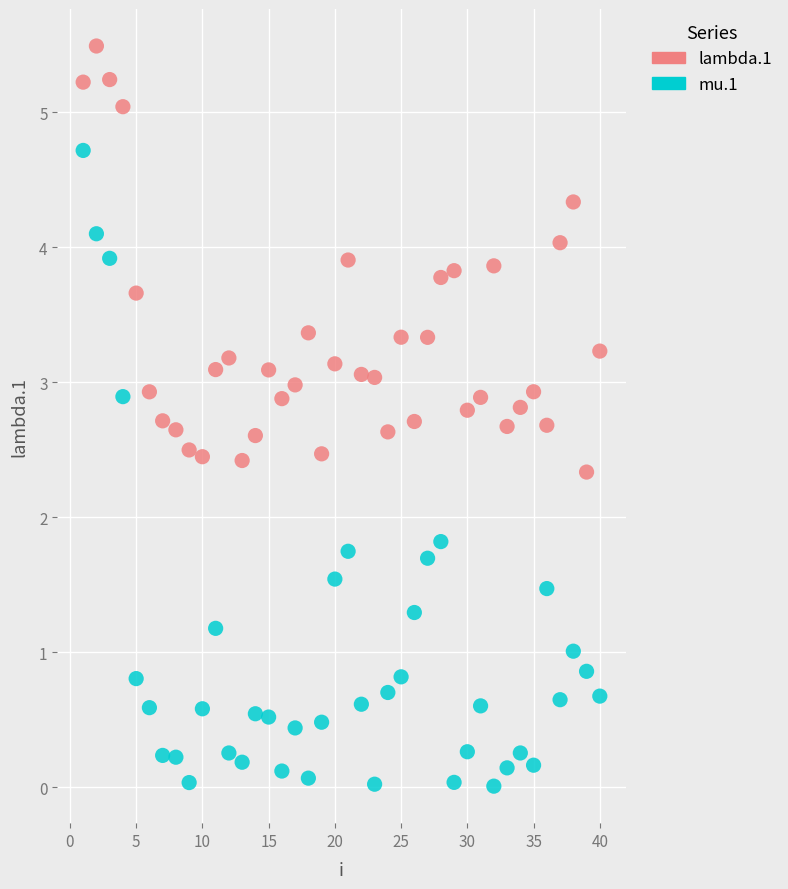

Which series contains the highest Y value?

lambda.1